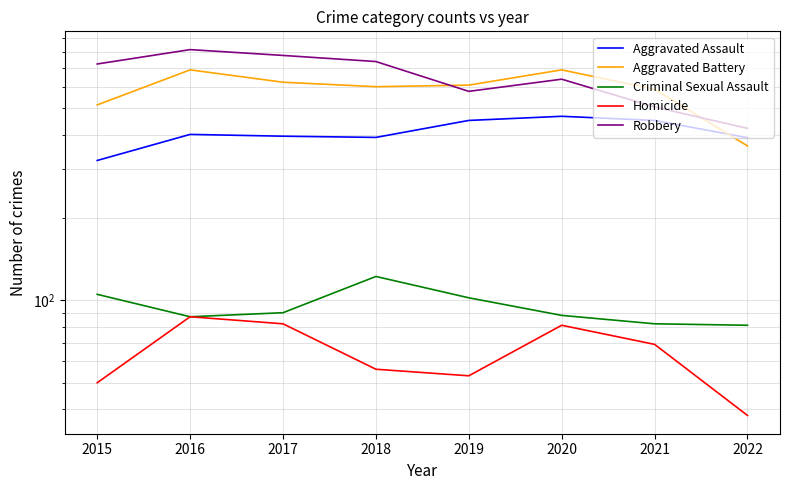

Rank the series by their maximum value, from highest to lowest.

Robbery, Aggravated Battery, Aggravated Assault, Criminal Sexual Assault, Homicide